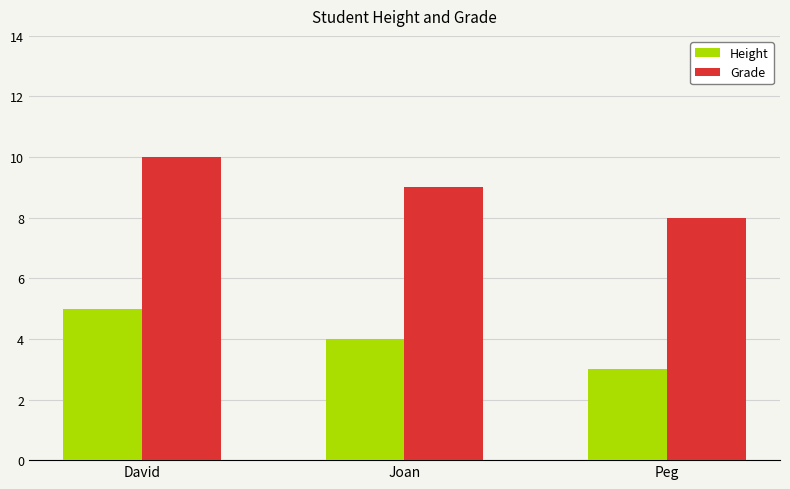

What is the sum of all Height values?

12